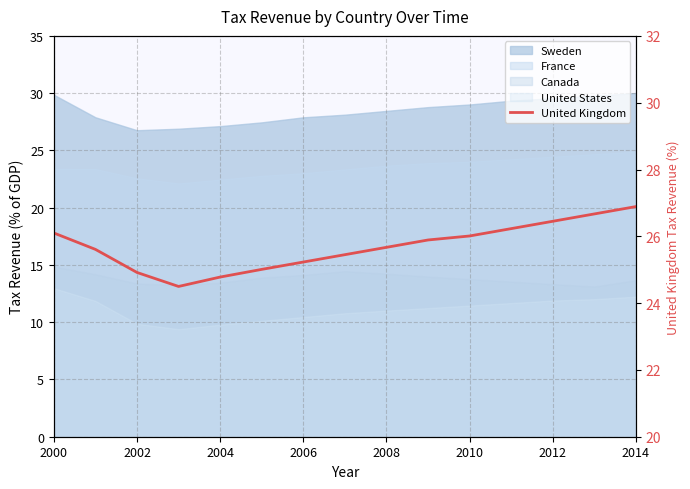

What is the minimum value shown in the chart?

24.5